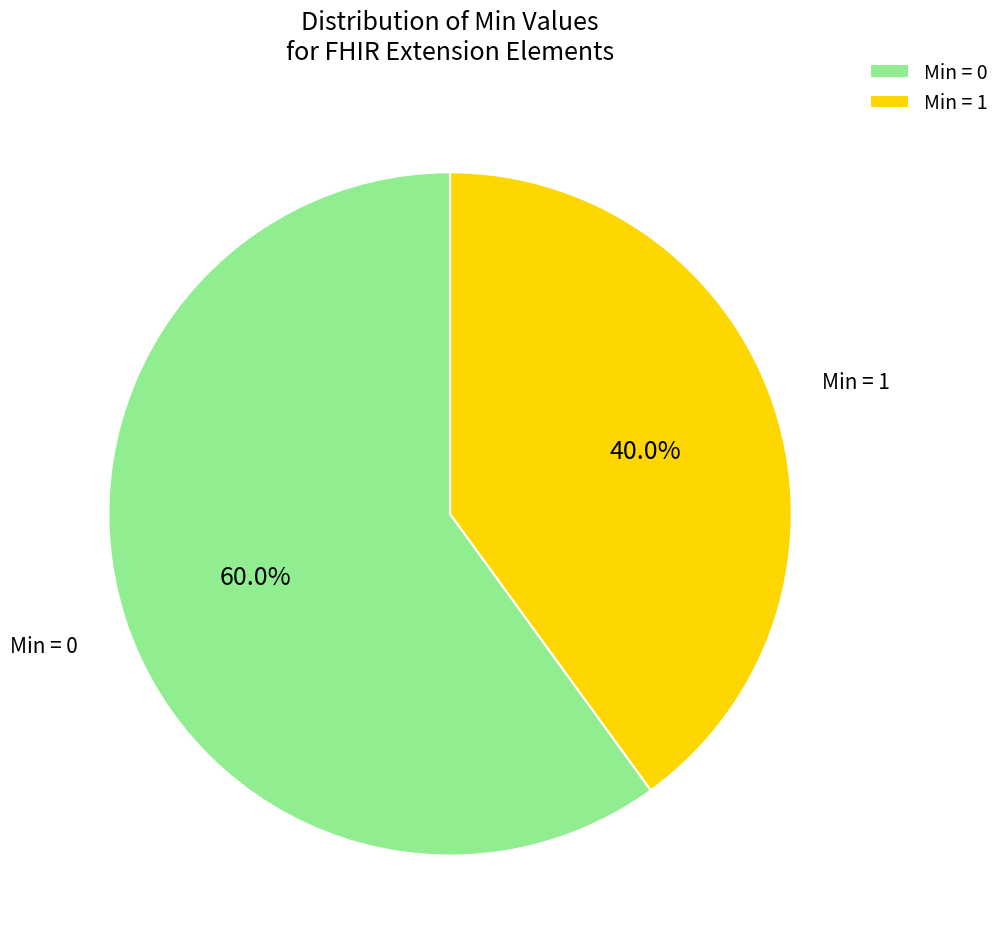

Combined, what portion of the pie is Min = 1 and Min = 0?

100.0%